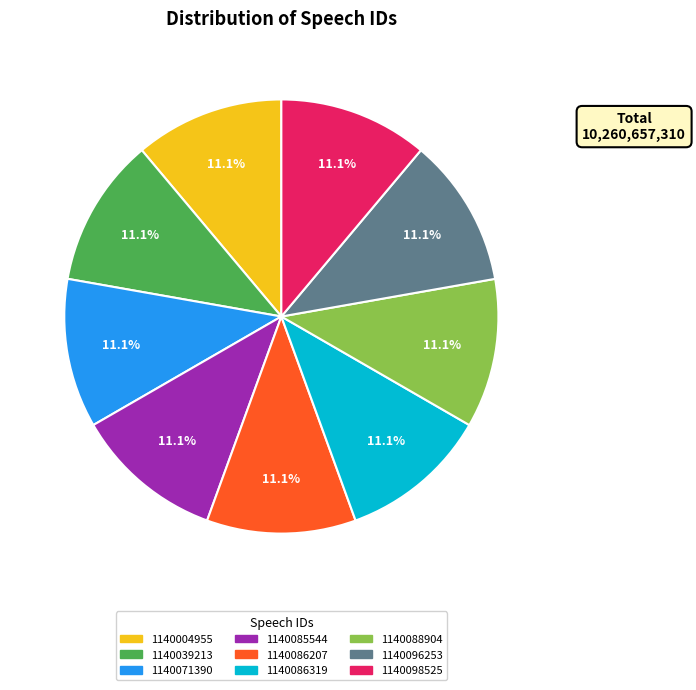

Is the sum of 1140086319 and 1140088904 greater than half?

No